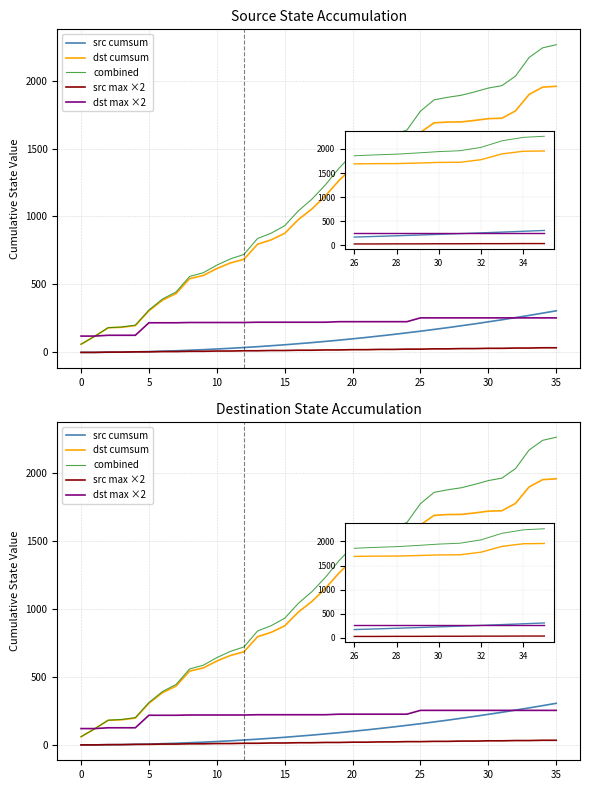

What is the difference between the maximum and minimum values in the src cumsum series?

306